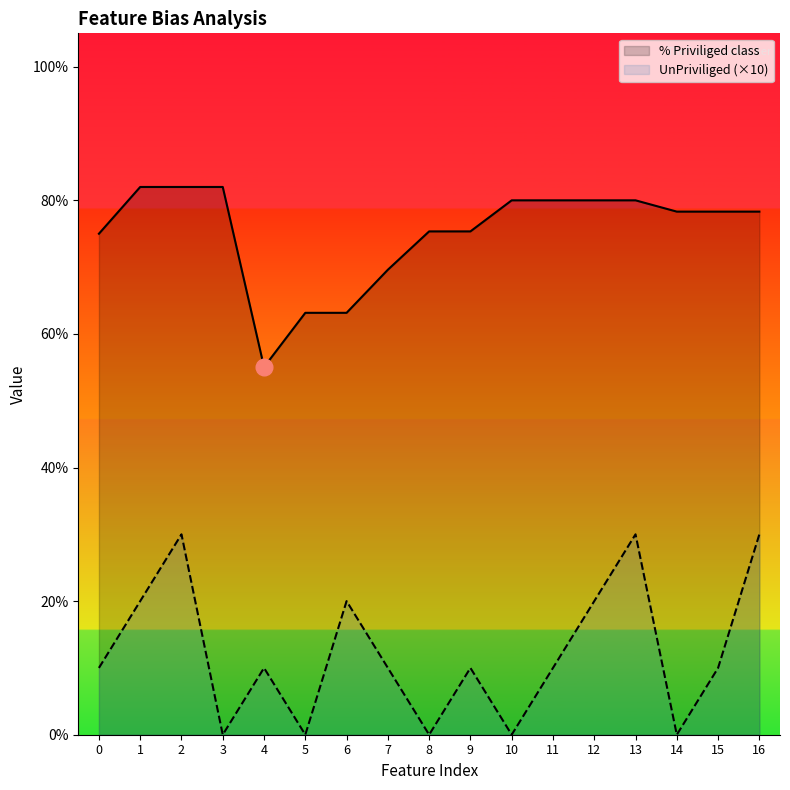

True or false: % Priviliged class and UnPriviliged (×10) cross at least once.

False